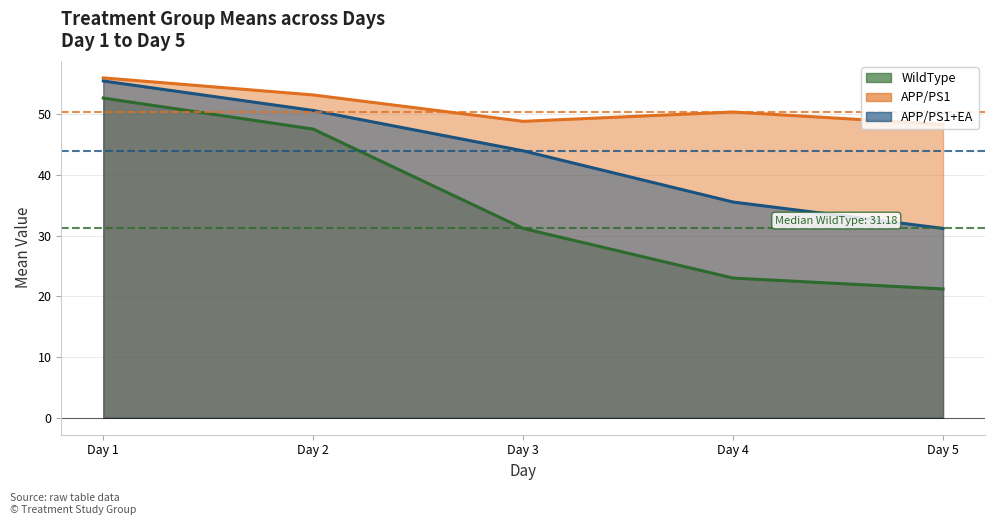

True or false: APP/PS1+EA and WildType intersect in this chart.

False